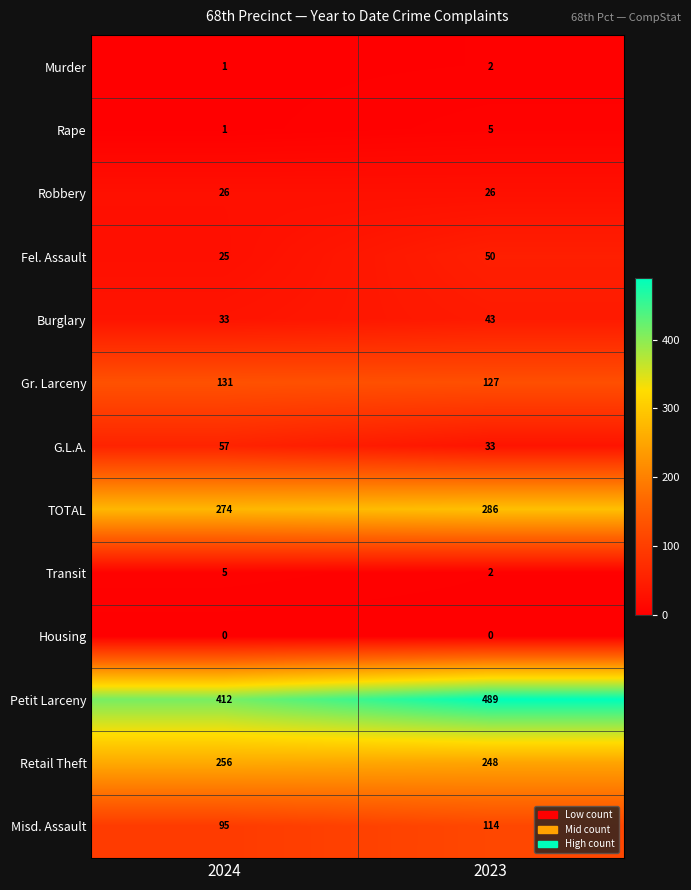

What is the difference between the highest and lowest values at 2023?

489